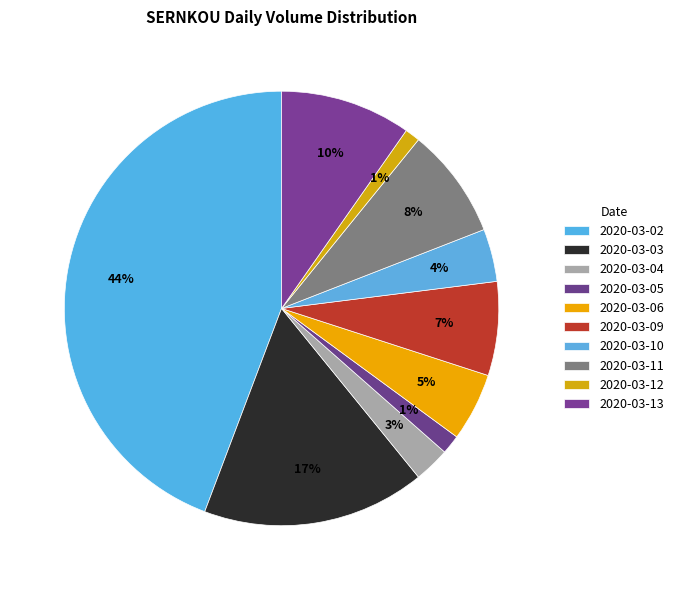

How many segments does this pie chart have?

10